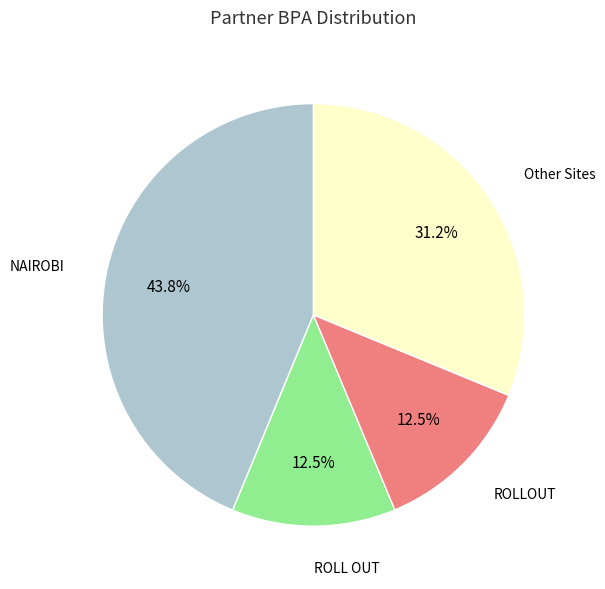

Is there a majority slice in this chart?

No